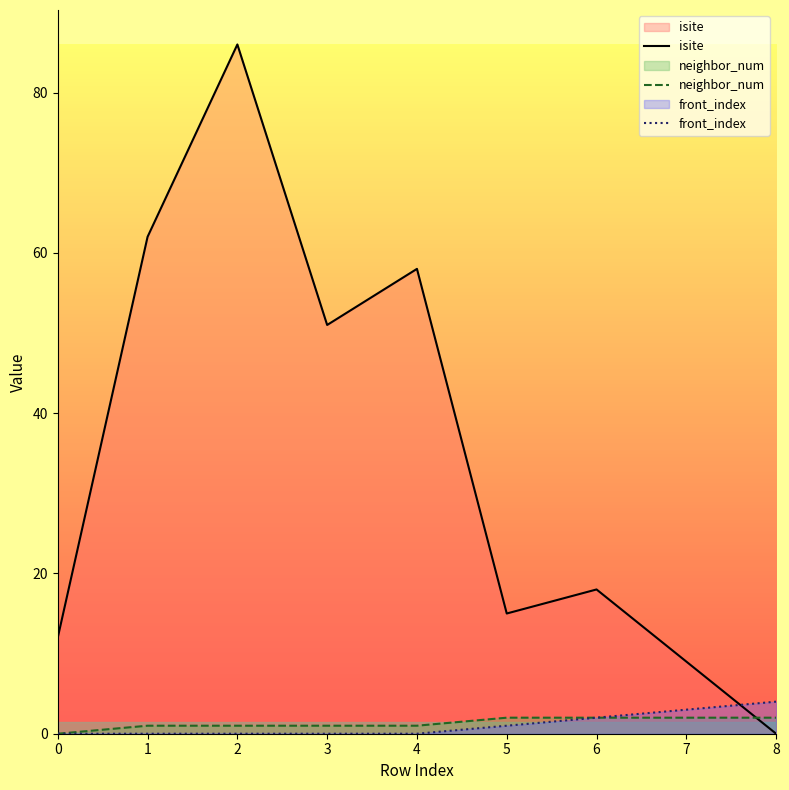

What is the spread (max minus min) of values at 3?

51